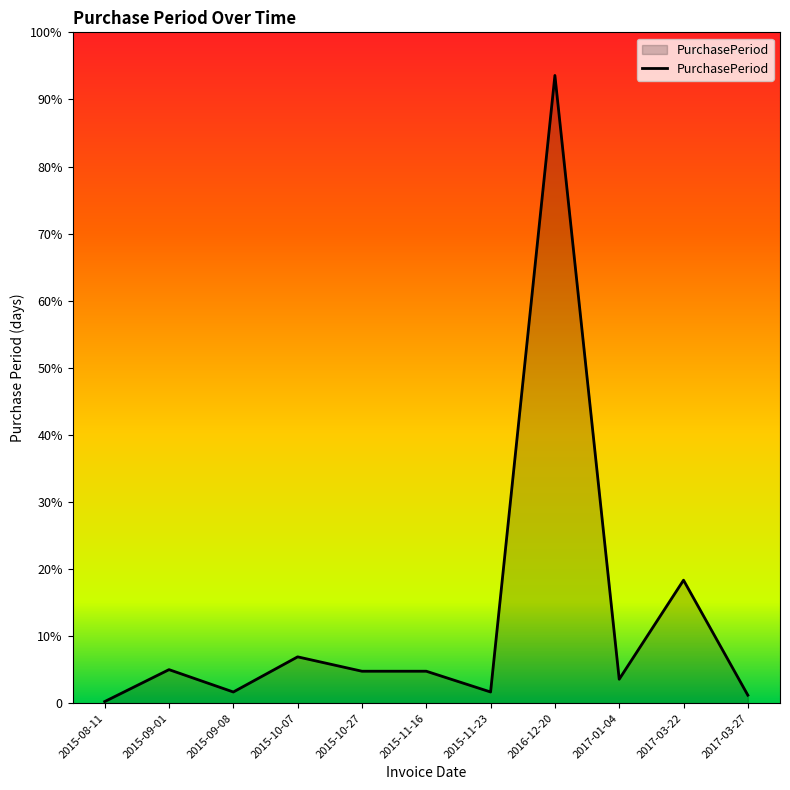

Is this an area chart (filled region under the line)?

Yes